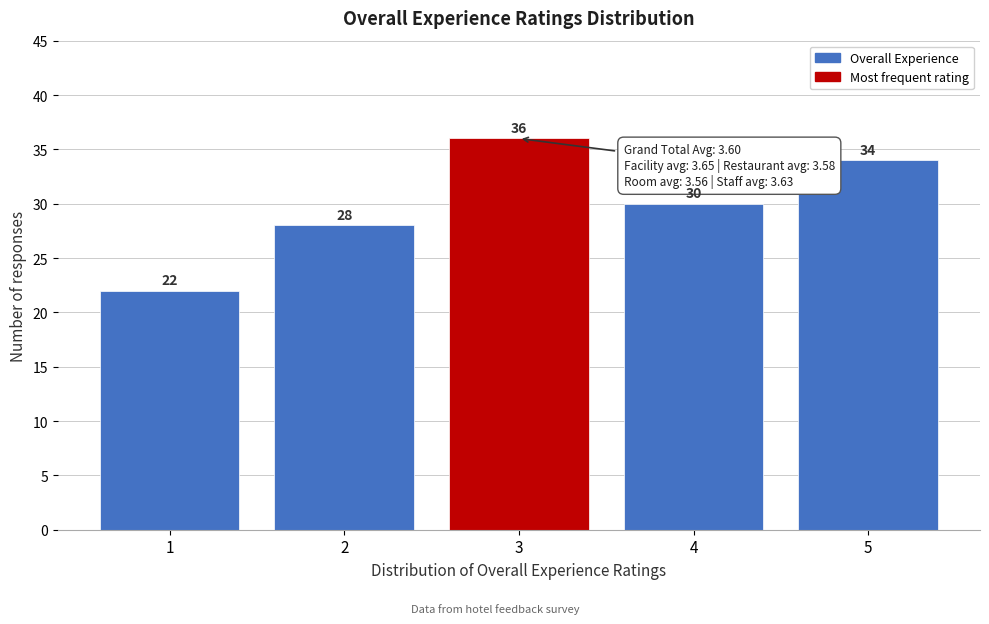

What is the height of the bar covering 1.5 to 2.5 on the x-axis?

28